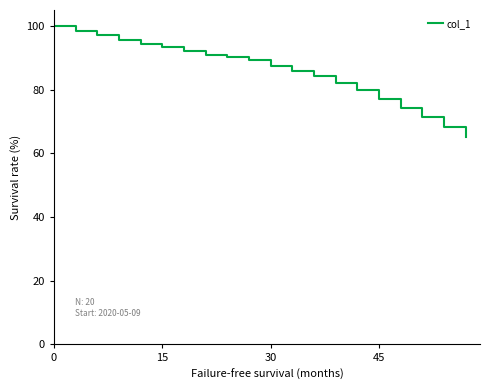

What is the difference between the maximum and minimum values?

35.0